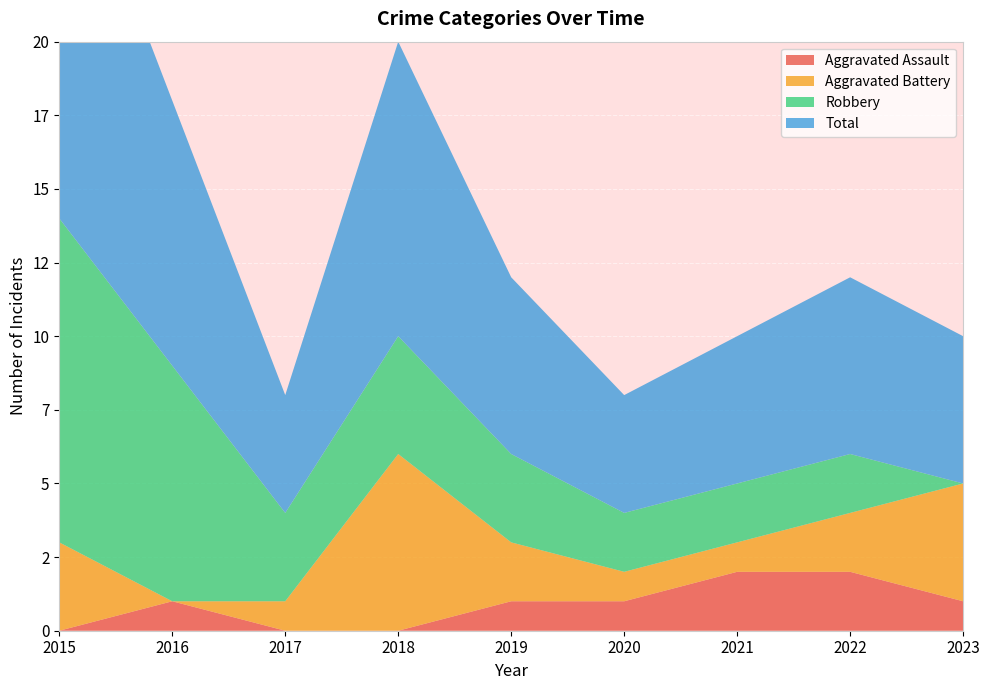

Reading left to right, what are all the values shown in this chart?

Aggravated Assault: 0	1	0	0	1	1	2	2	1
Aggravated Battery: 3	0	1	6	2	1	1	2	4
Robbery: 11	8	3	4	3	2	2	2	0
Total: 14	9	4	10	6	4	5	6	5